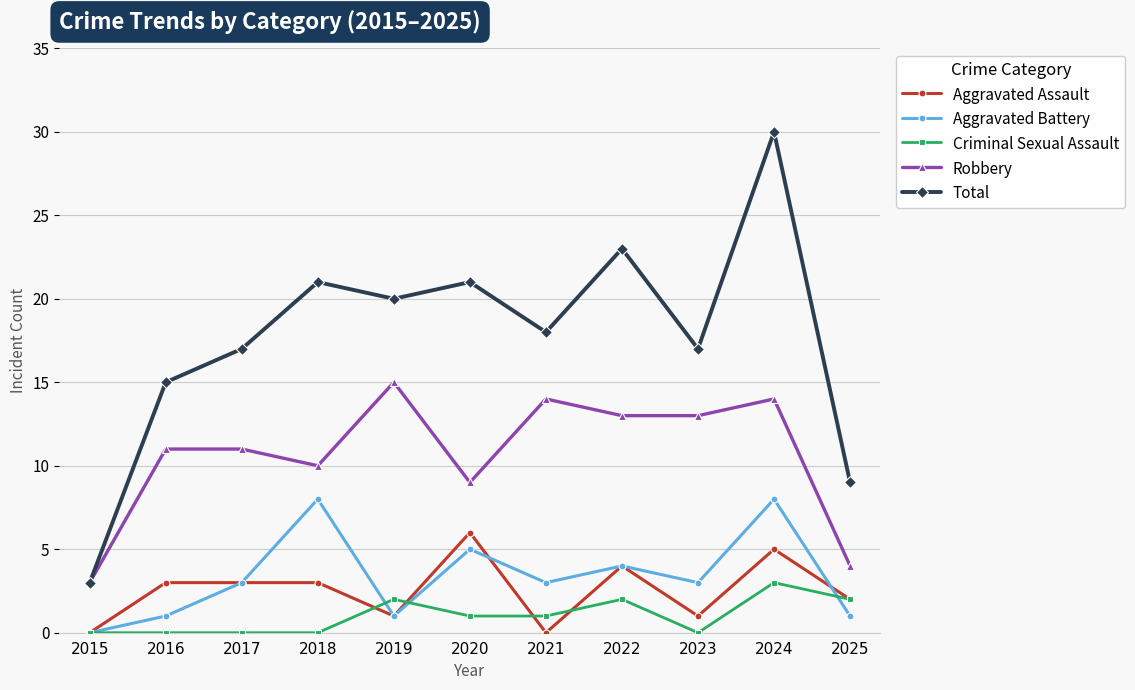

How many lines are shown in the chart?

5